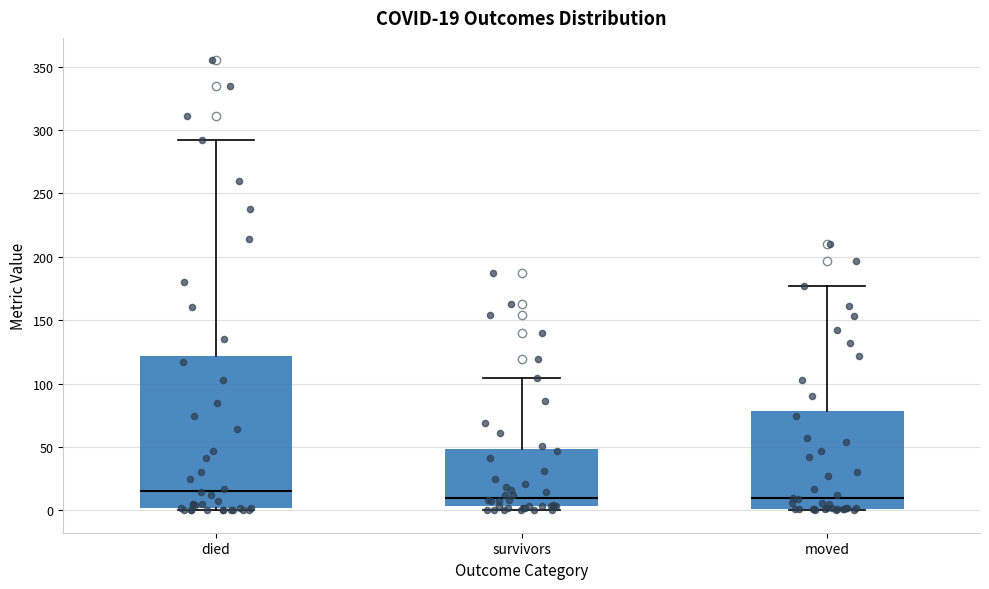

Which box's median line is the highest?

died